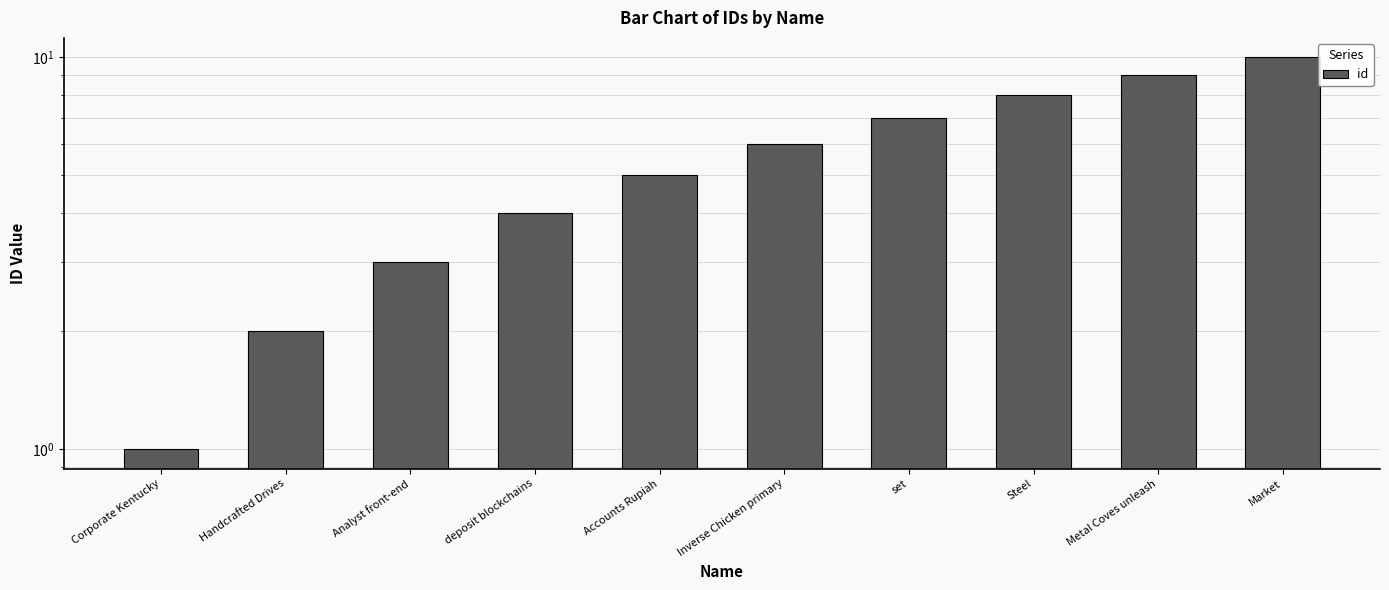

How many values are between 3 and 8?

6